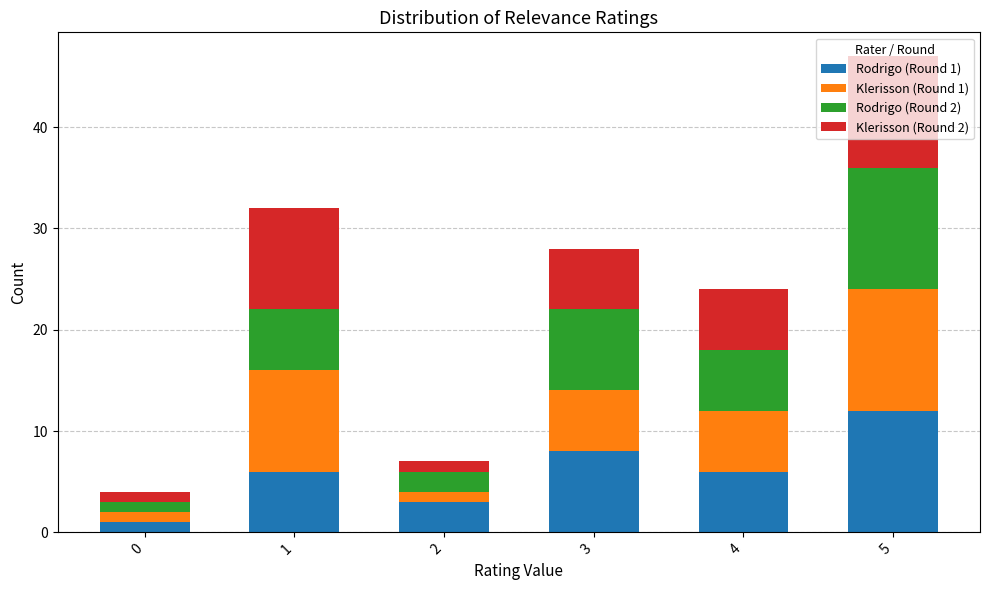

True or false: Rodrigo (Round 1) has a value of 1 at 0.

True